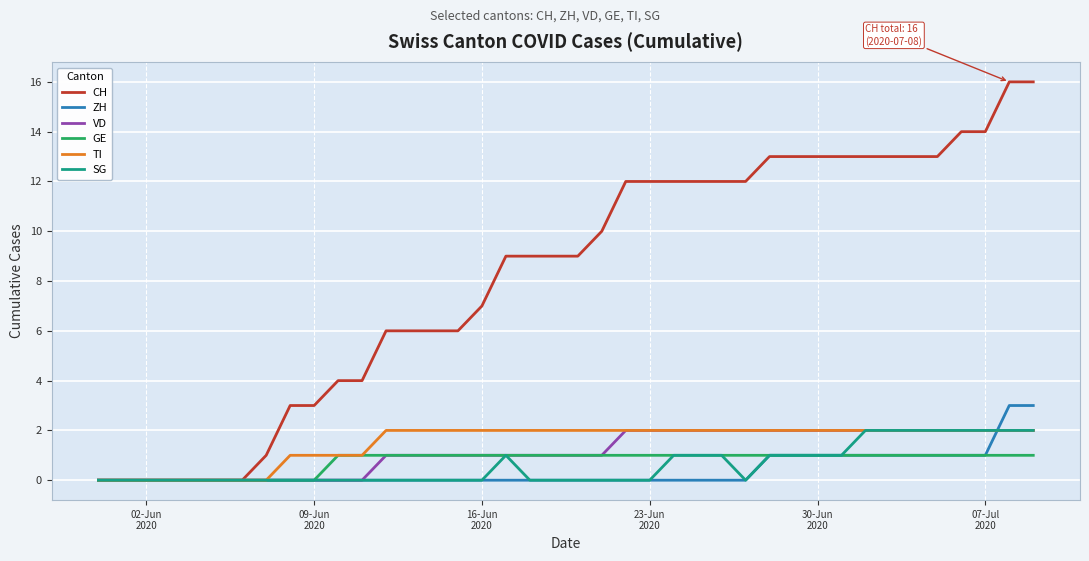

What is the difference between the maximum and minimum values in the TI series?

2